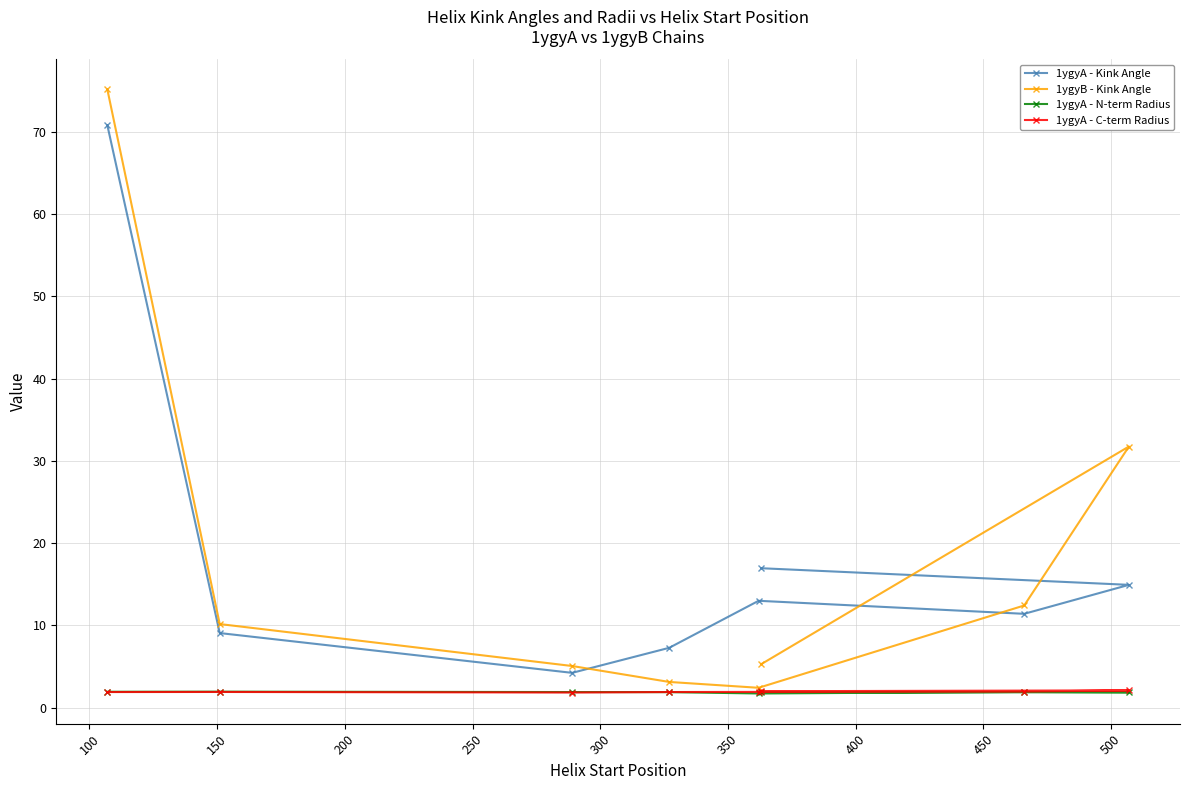

What is the minimum value shown in the chart?

1.7